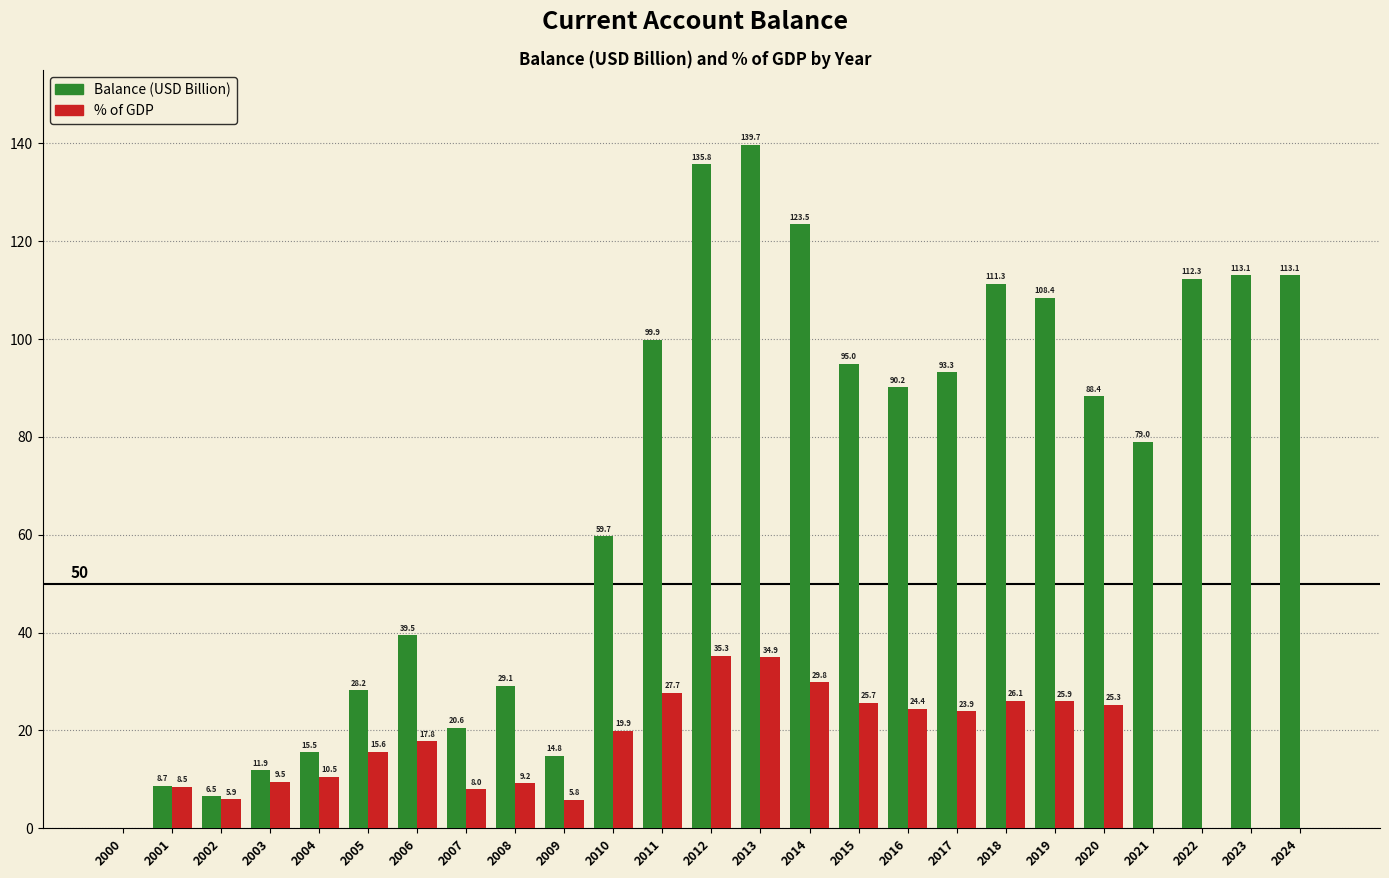

Reading left to right, transcribe all the data shown in this chart.

Balance (USD Billion): 2000=0.0	2001=8.7	2002=6.5	2003=11.9	2004=15.5	2005=28.2	2006=39.5	2007=20.6	2008=29.1	2009=14.8	2010=59.7	2011=99.9	2012=135.8	2013=139.7	2014=123.5	2015=95.0	2016=90.2	2017=93.3	2018=111.3	2019=108.4	2020=88.4	2021=79.0	2022=112.3	2023=113.1	2024=113.1
% of GDP: 2000=0.0	2001=8.5	2002=5.9	2003=9.5	2004=10.5	2005=15.6	2006=17.8	2007=8.0	2008=9.2	2009=5.8	2010=19.9	2011=27.7	2012=35.3	2013=34.9	2014=29.8	2015=25.7	2016=24.4	2017=23.9	2018=26.1	2019=25.9	2020=25.3	2021=0.0	2022=0.0	2023=0.0	2024=0.0